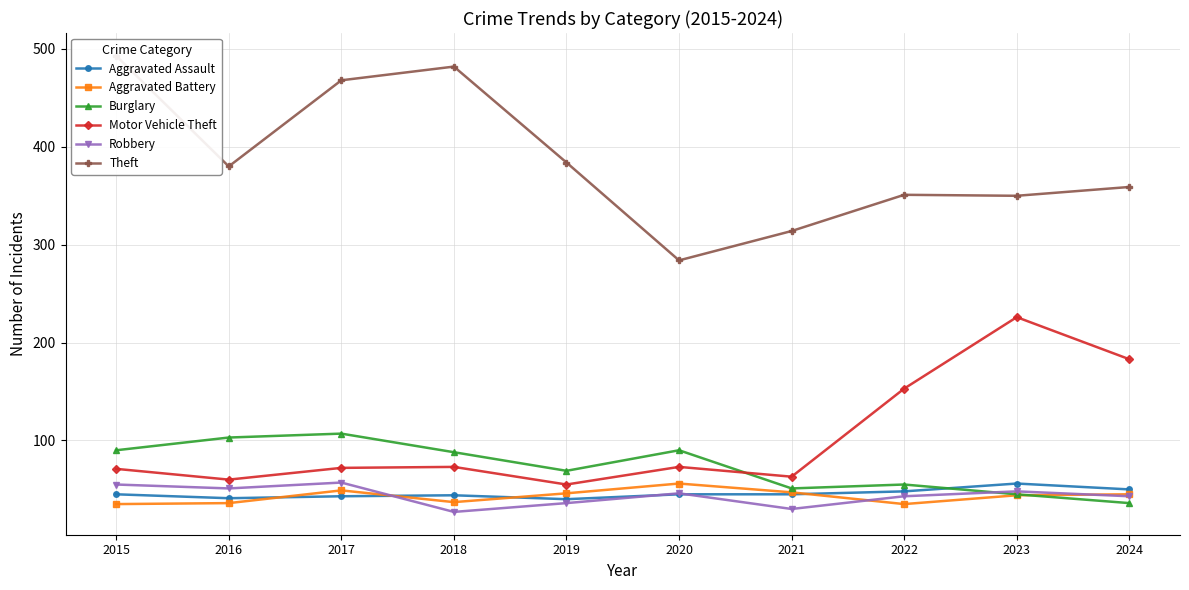

Does the chart display data point markers on the line(s)?

Yes